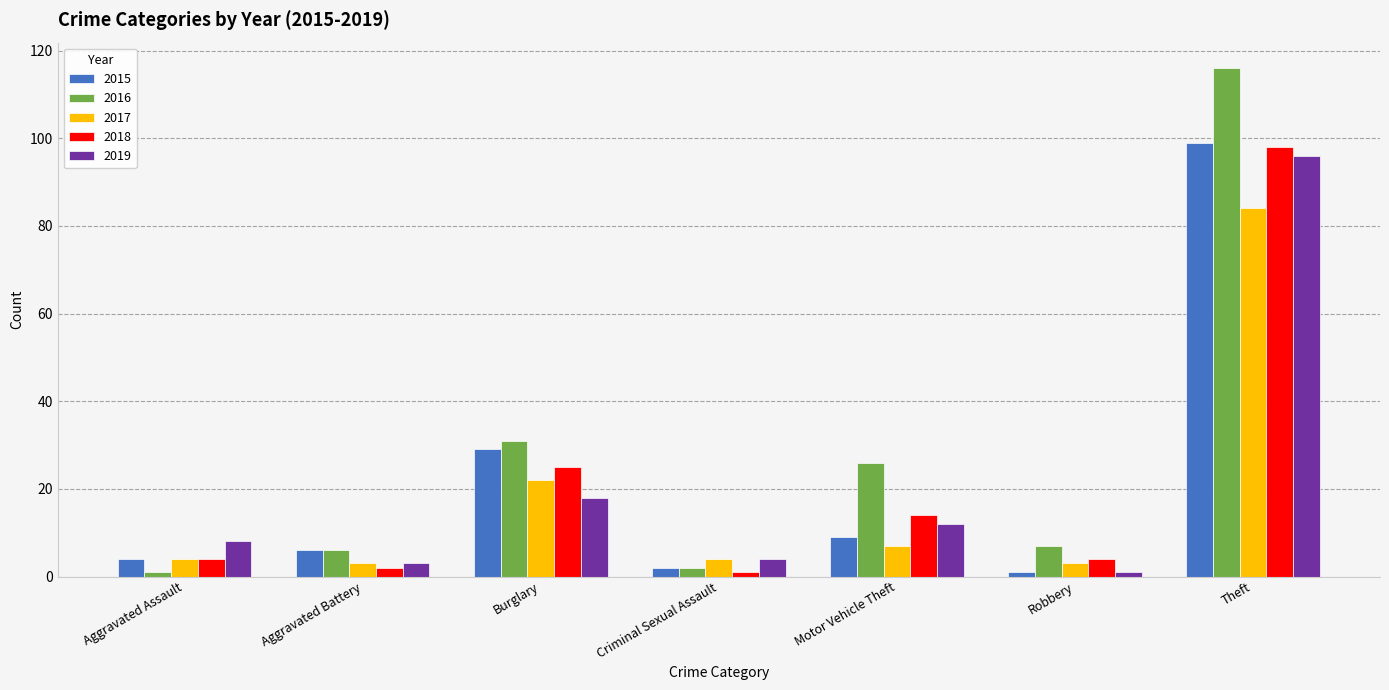

What is the total value across all series at Criminal Sexual Assault?

13